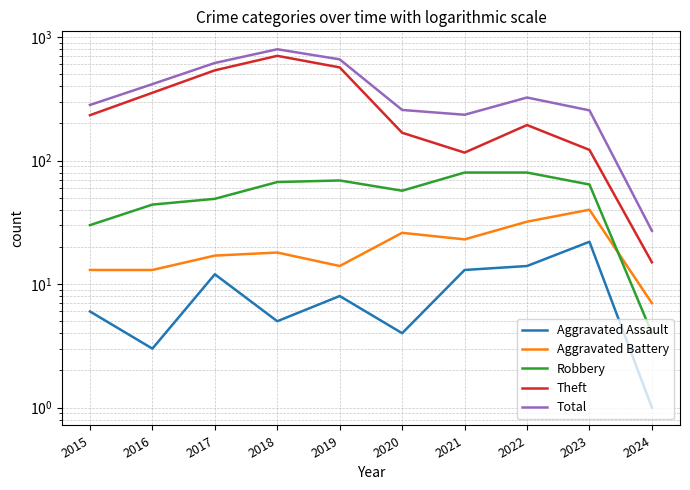

List the labels in order of Aggravated Battery value, smallest first.

2024, 2015, 2016, 2019, 2017, 2018, 2021, 2020, 2022, 2023